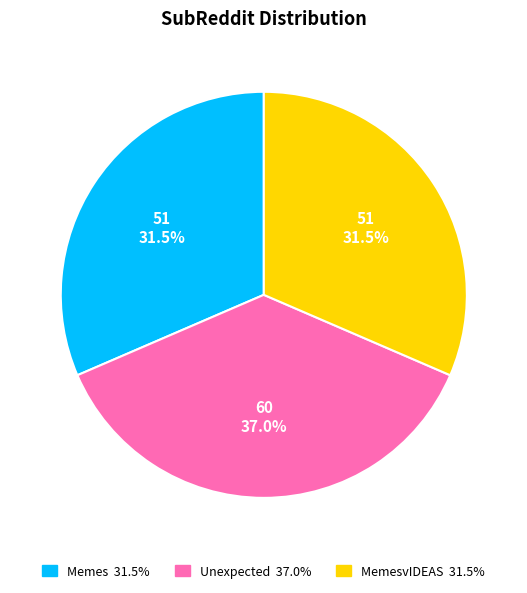

Is there any slice that represents more than half of the pie?

No